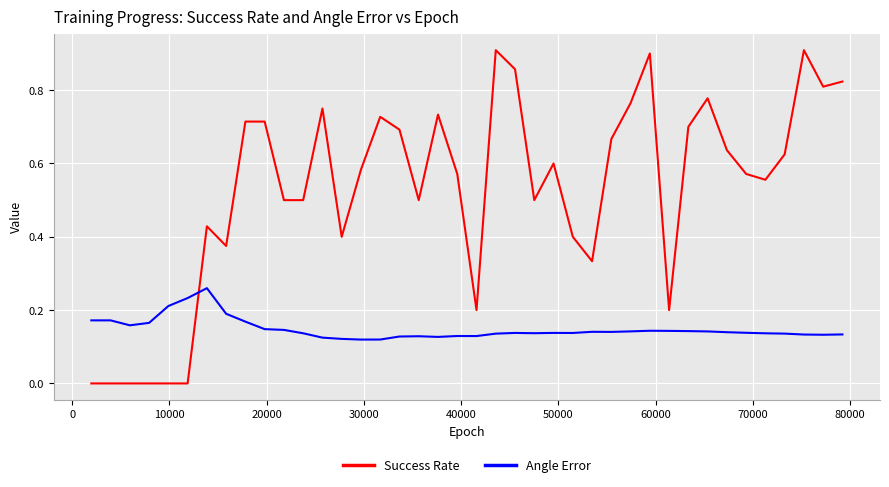

Rank the series by their maximum value, from lowest to highest.

Angle Error, Success Rate